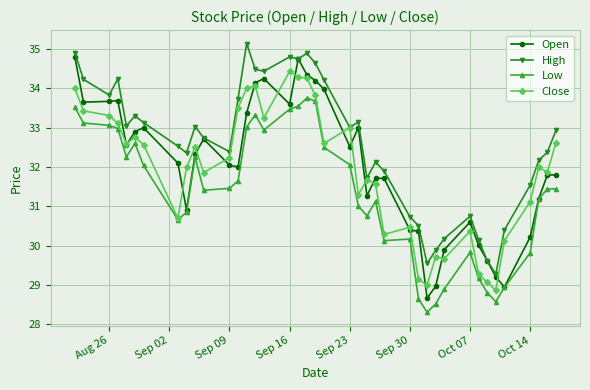

Which series has the widest spread of values?

Open